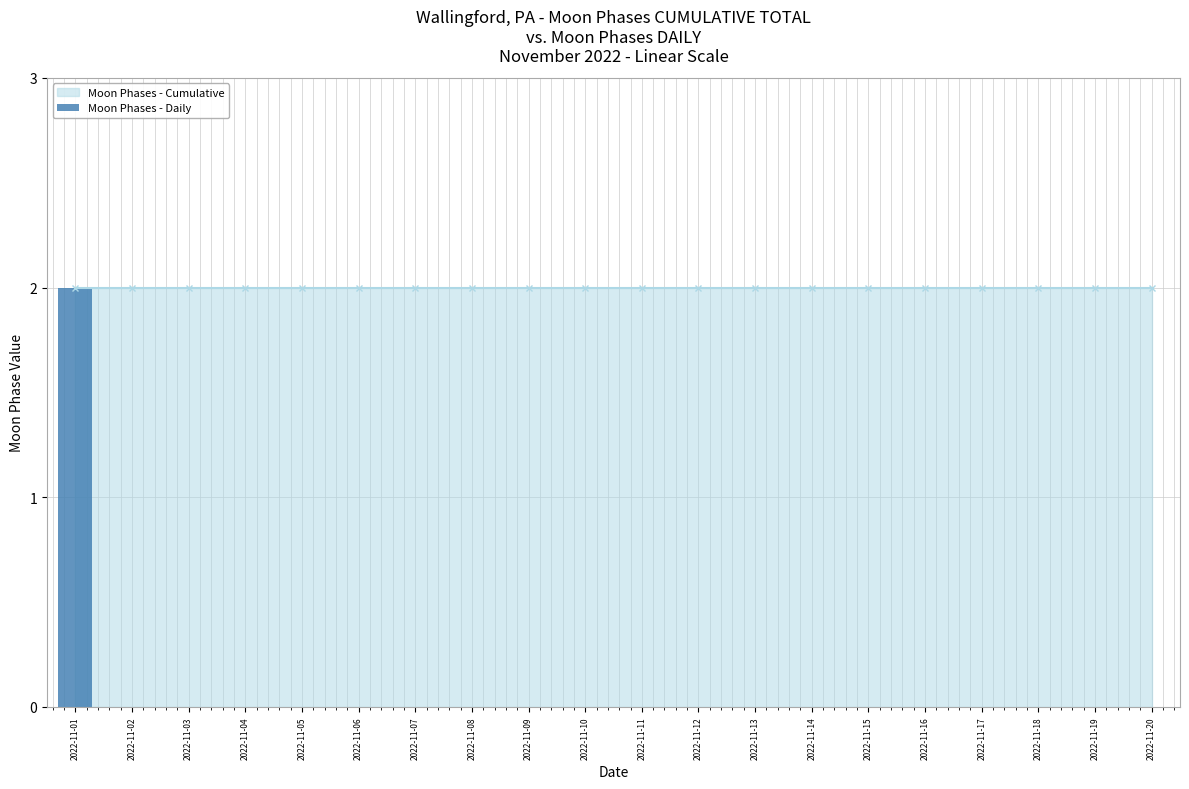

The value at 2022-11-20 is 1. True or false?

False